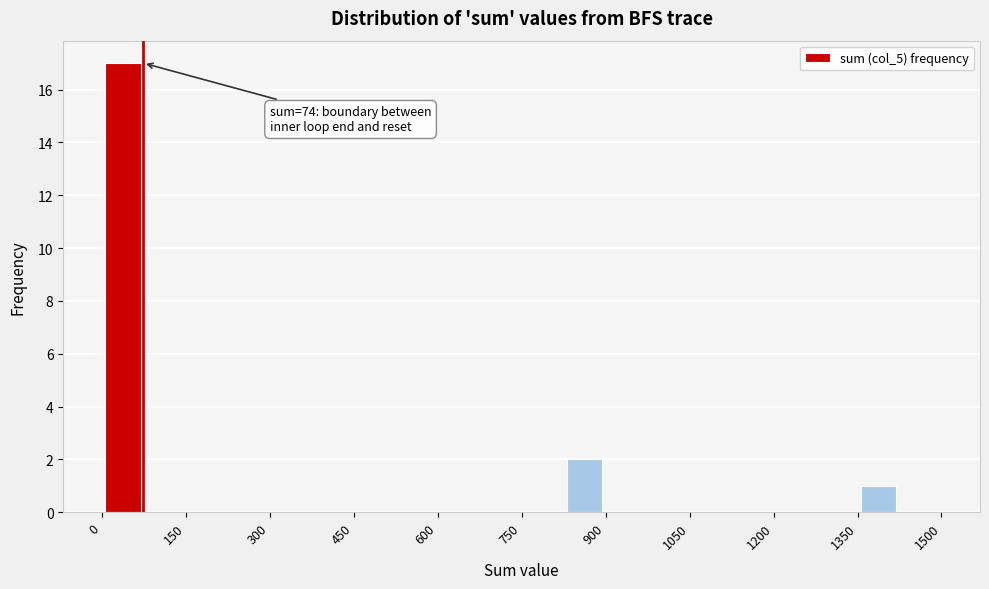

Around what value on the x-axis is the tallest bar? Give the approximate position of its centre, as read against the axis.

40